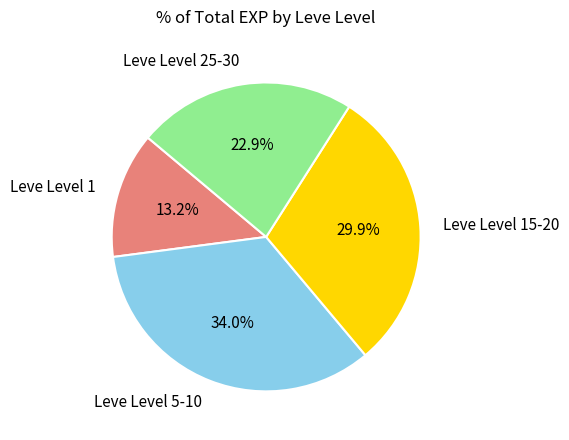

Combined, do Leve Level 1 and Leve Level 25-30 account for over 50%?

No